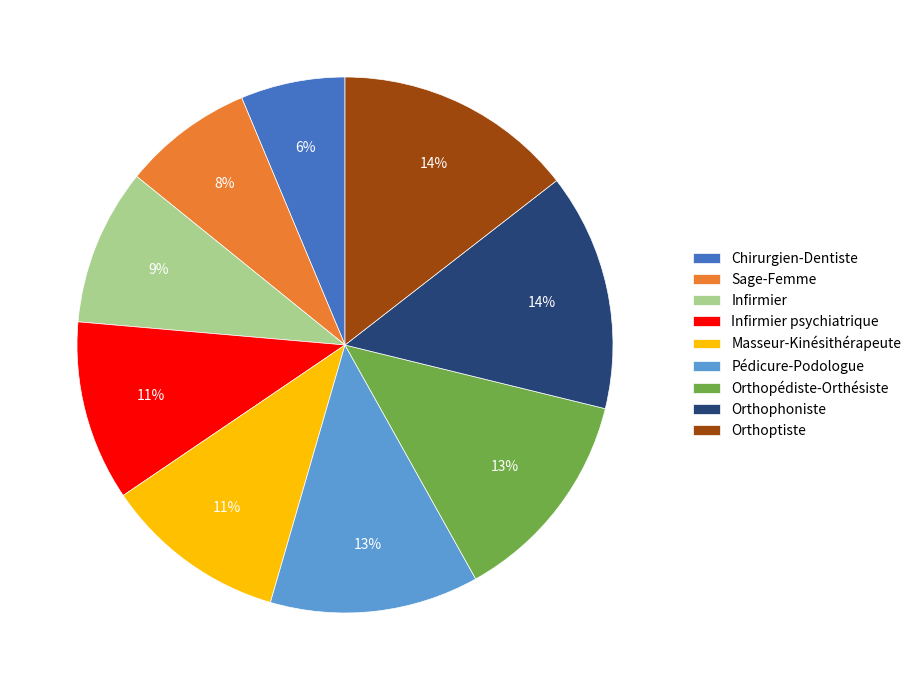

What is the ratio of the value at Pédicure-Podologue to the value at Sage-Femme?

1.6